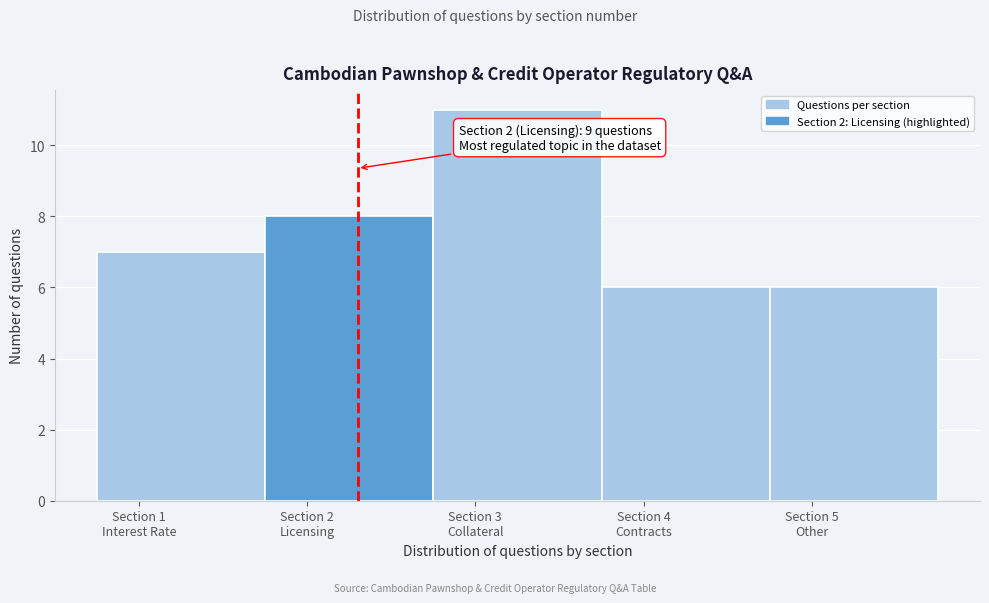

Reading right to left, transcribe all the data shown in this chart.

6	6	11	8	7